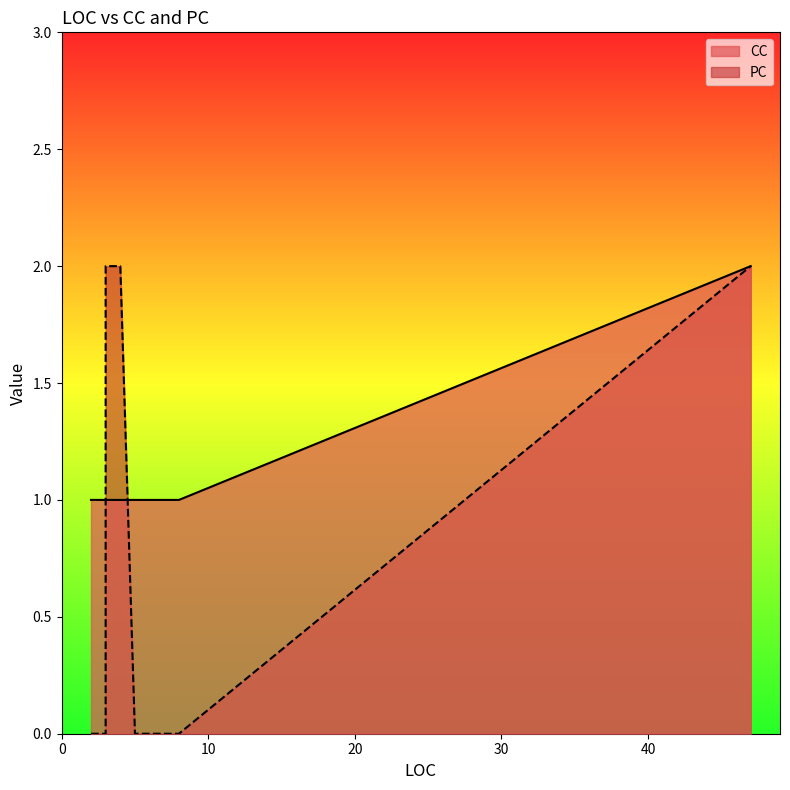

Does the chart have visible grid lines?

No